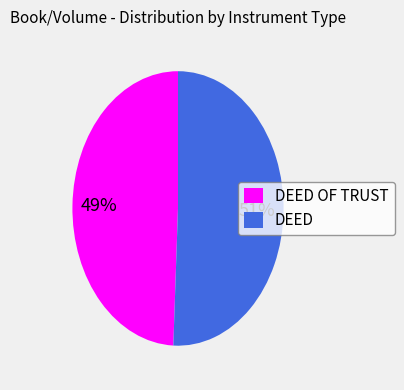

Is DEED the majority of the pie?

Yes